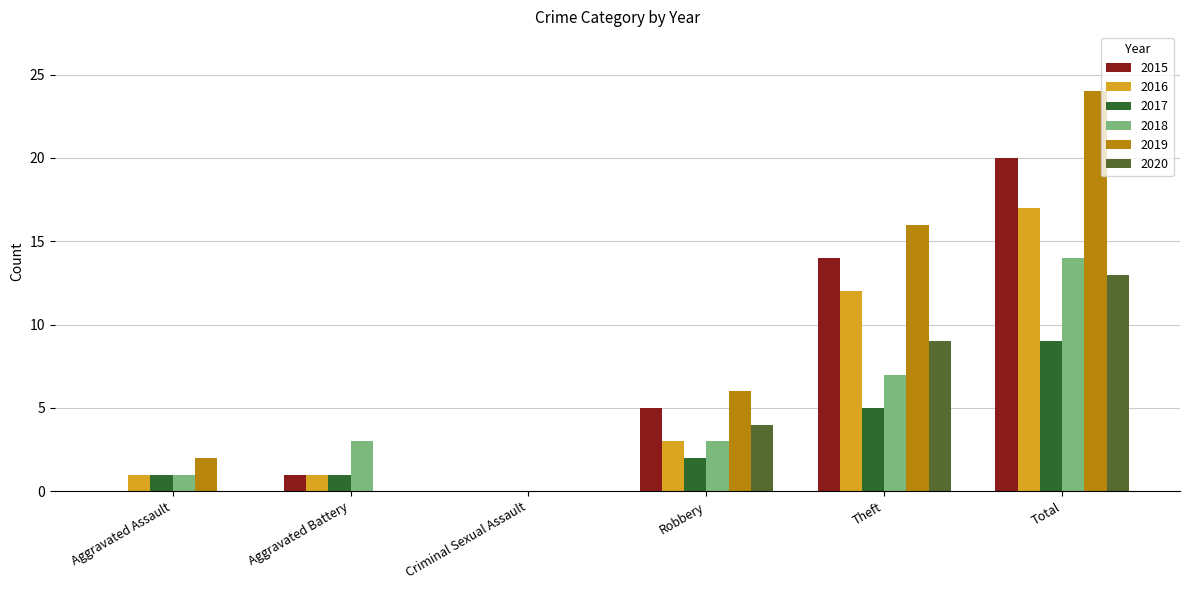

How many values in 2017 are above zero?

5